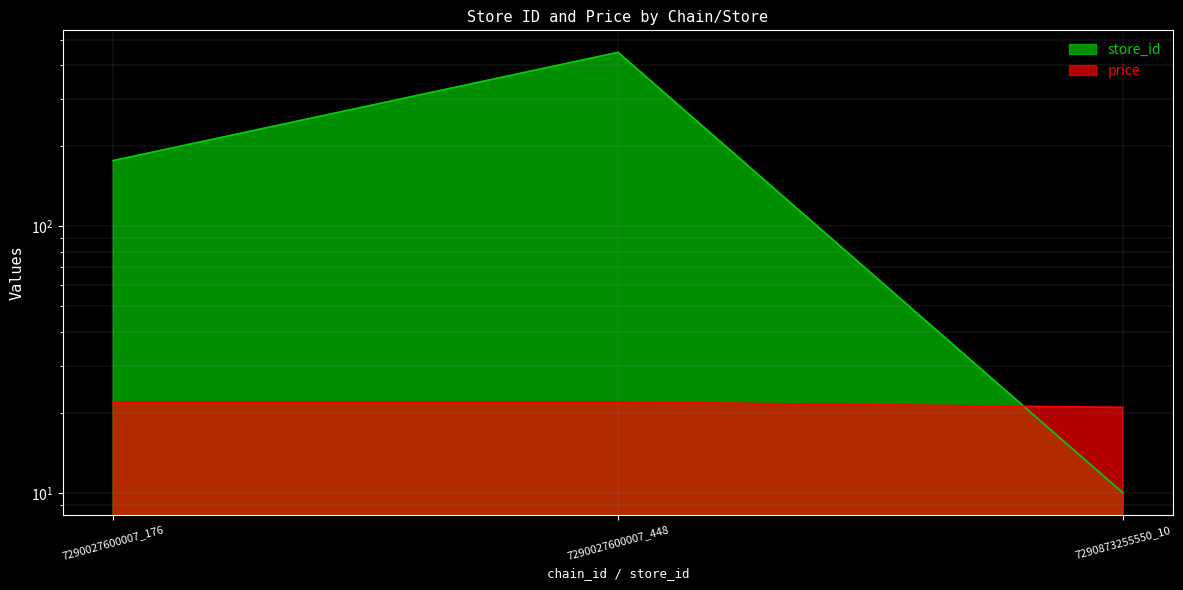

The value of store_id at 7290027600007_448 is 230.5. True or false?

False